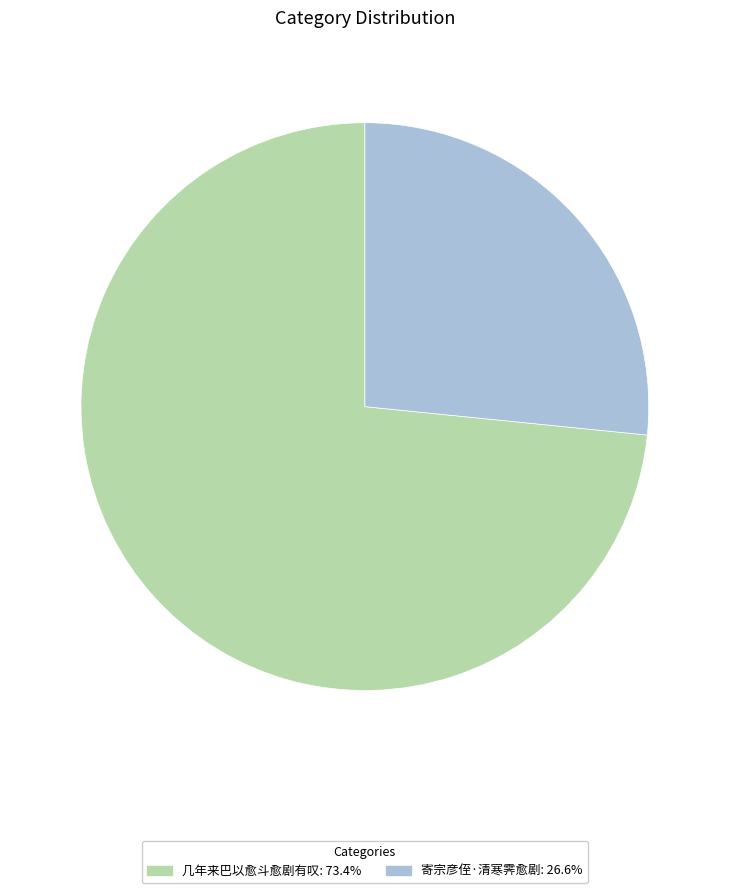

Which category has the biggest portion of the pie?

几年来巴以愈斗愈剧有叹